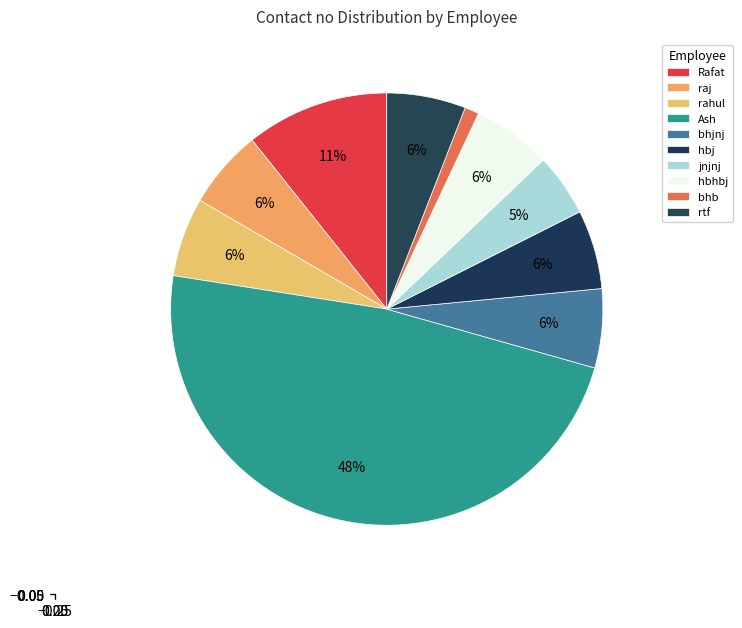

How many segments does this pie chart have?

10